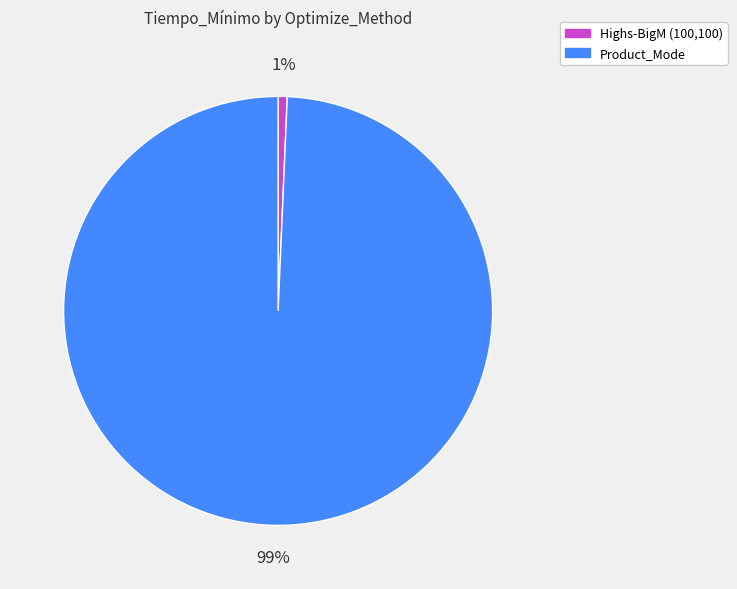

Which category has the biggest portion of the pie?

Product_Mode